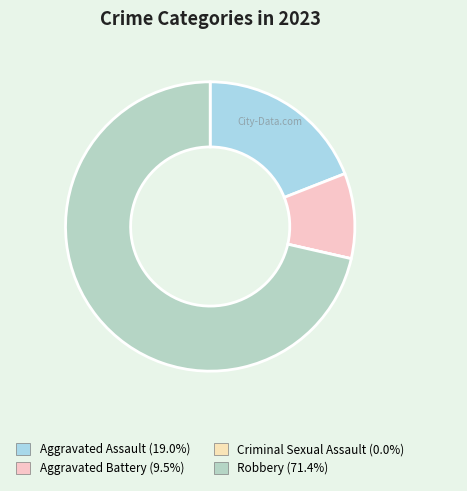

To the nearest percent, what portion does Aggravated Assault represent?

19%